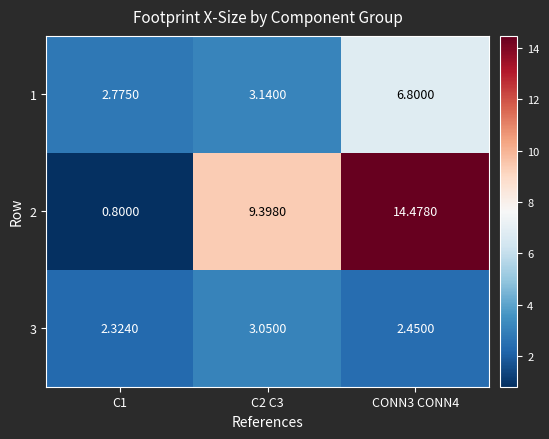

Is the value of 3 at C2 C3 greater than the value of 2 at C2 C3?

No